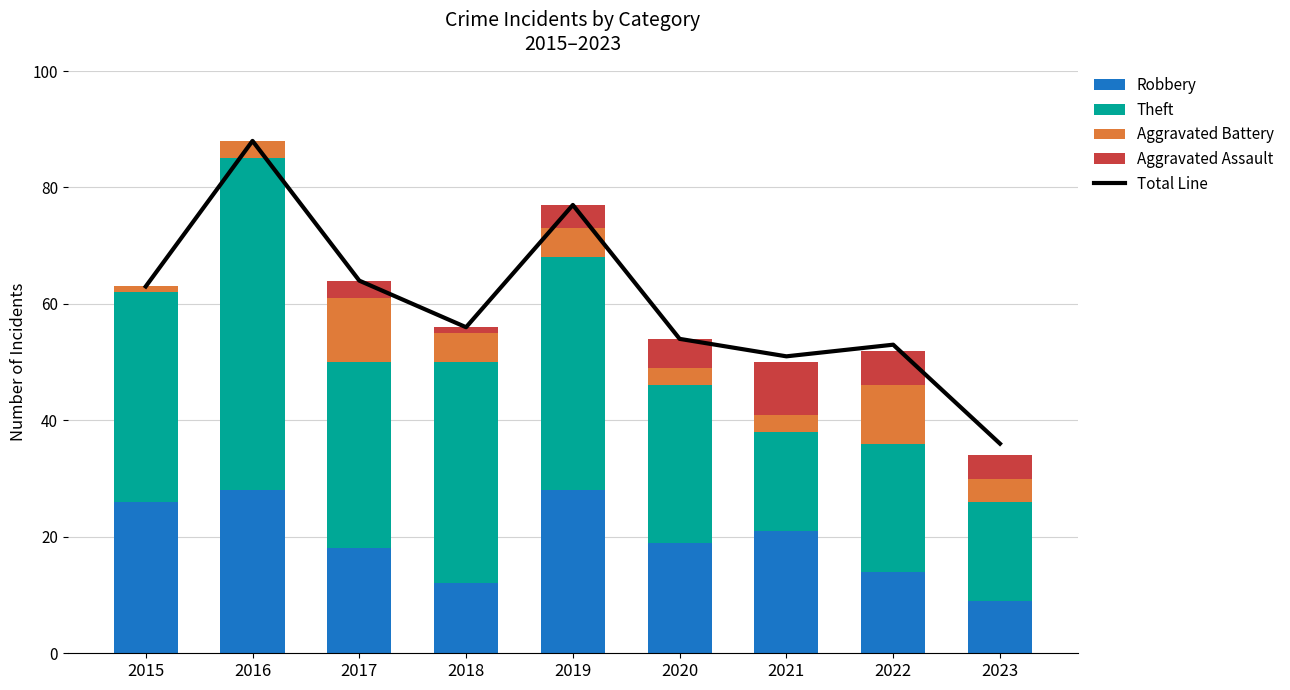

Is it true that Robbery equals 28 at 2016?

True